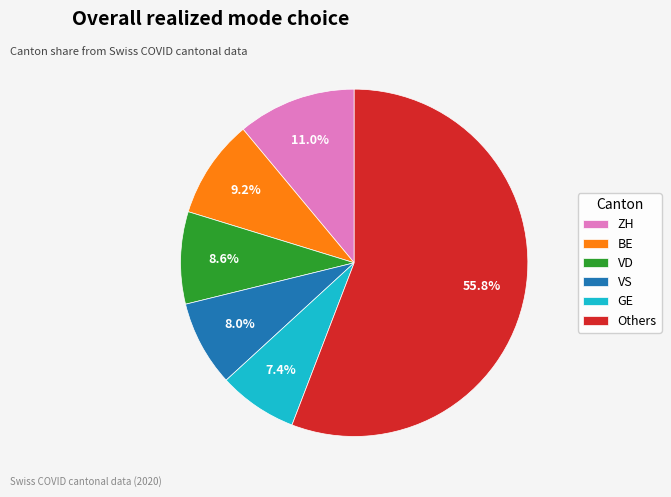

Count the number of slices in the pie.

6